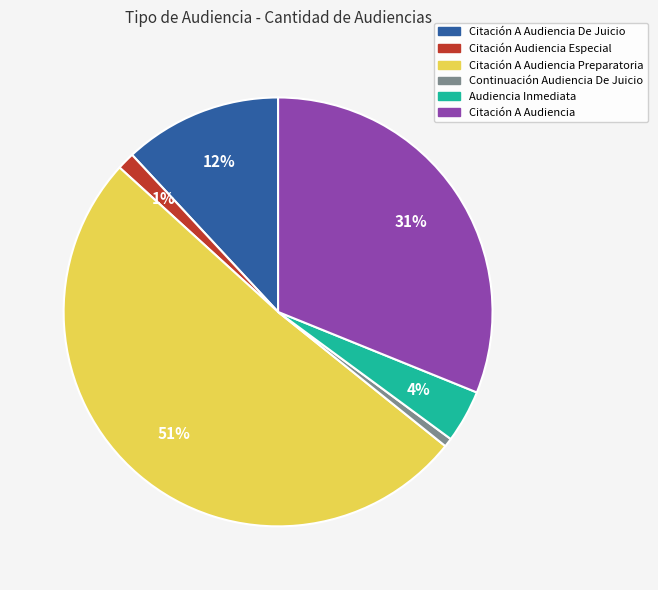

Count the number of slices in the pie.

6